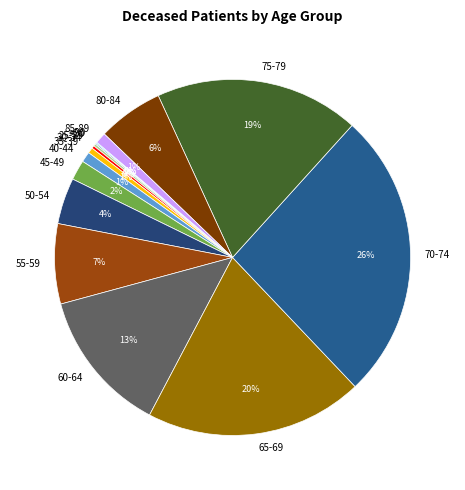

True or false: 35-39 accounts for 1% of the total.

True